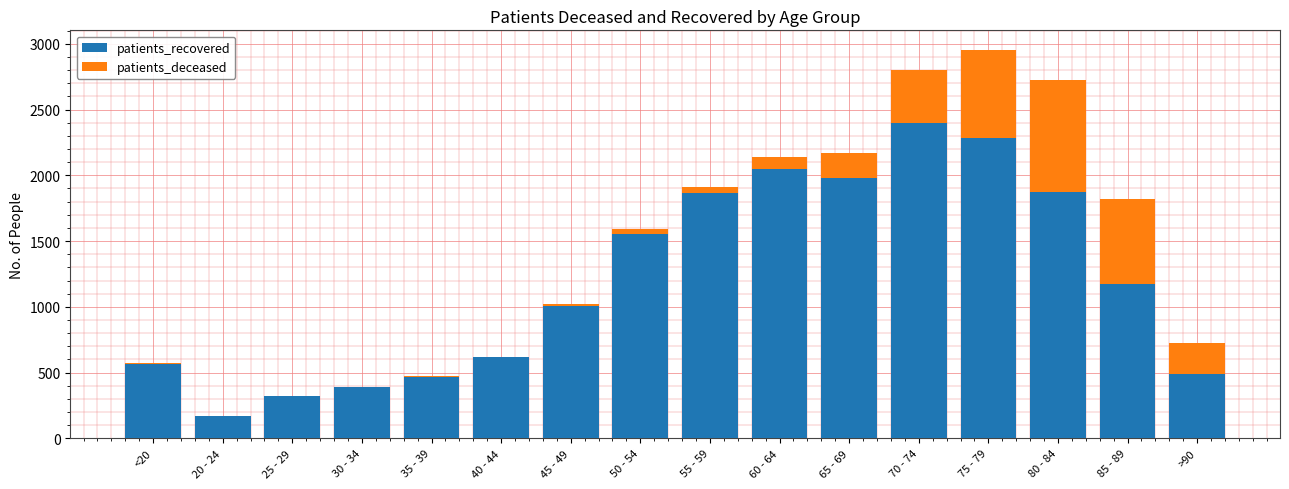

At which category is the sum across all series the highest?

75 - 79